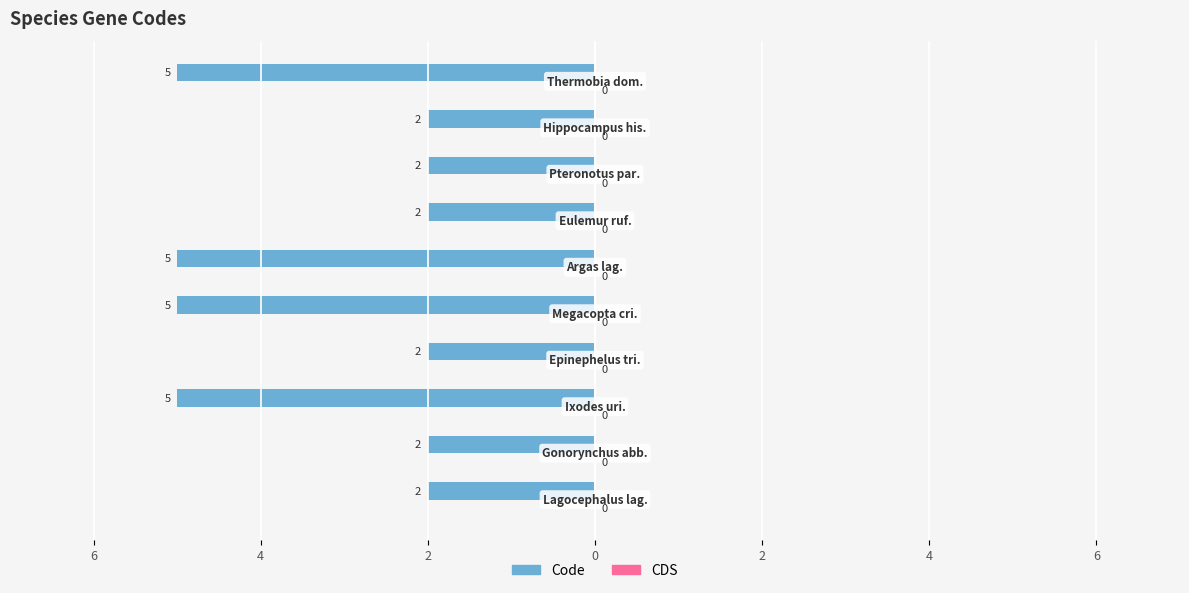

Does the chart contain any negative values?

Yes